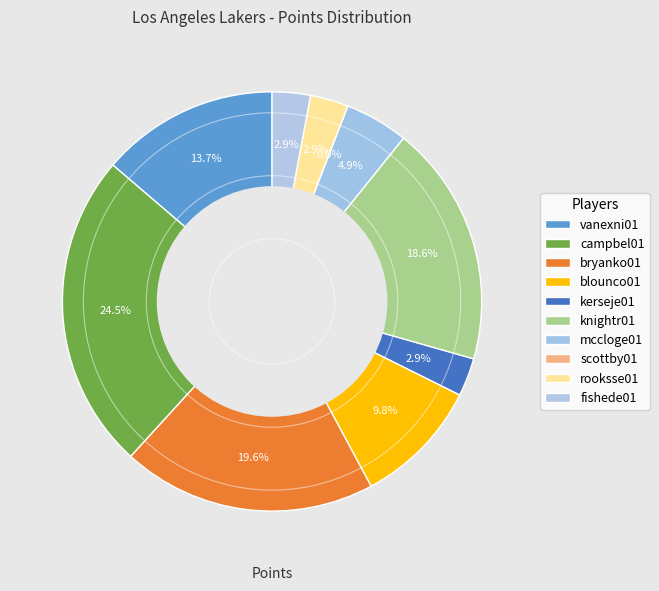

Is there a majority slice in this chart?

No